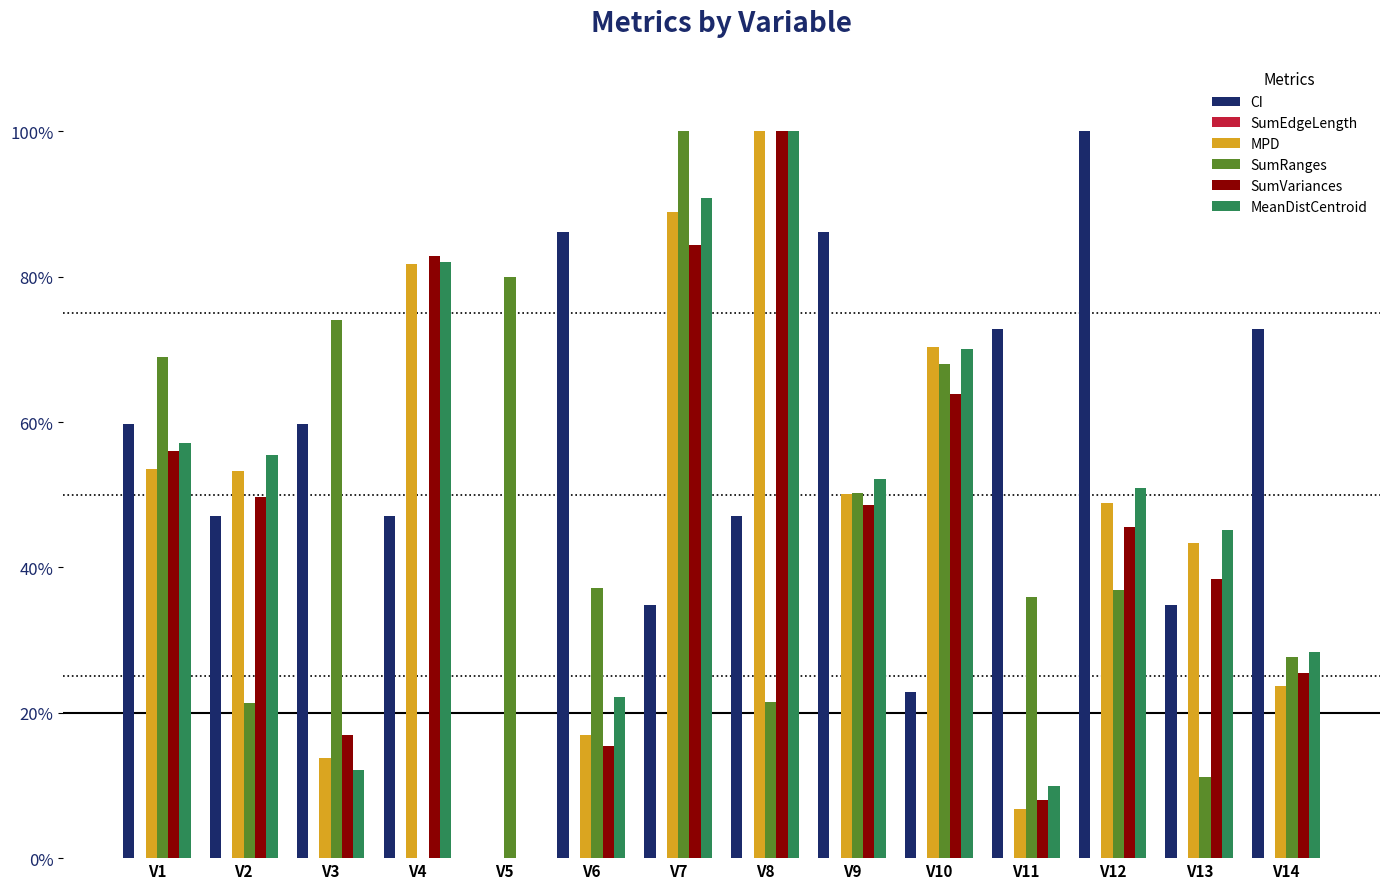

What is the value of the MPD bar at the 4th from the left?

0.8